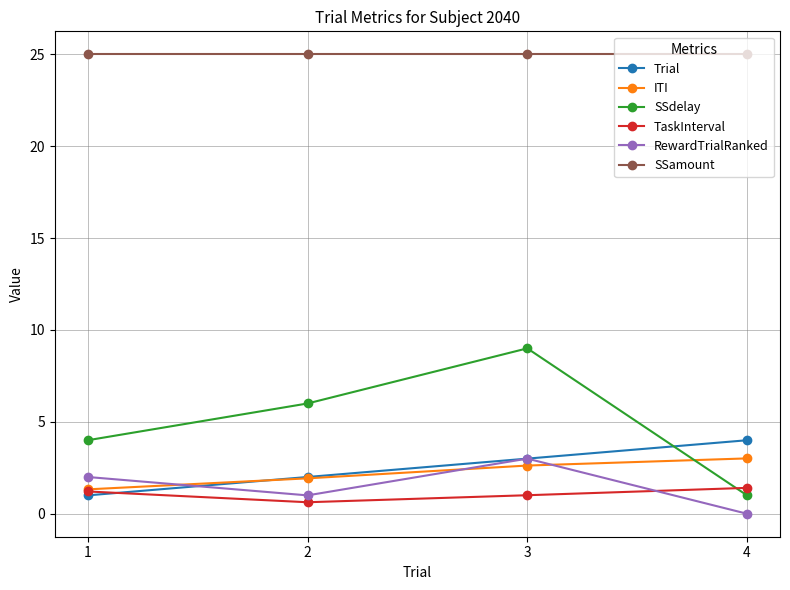

Which series has the largest range (max minus min)?

SSdelay